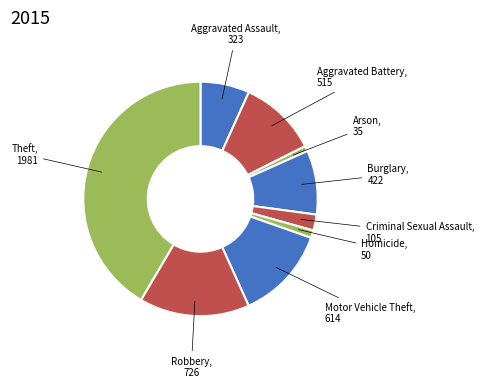

Rank the categories by value from highest to lowest.

Theft, Robbery, Motor Vehicle Theft, Aggravated Battery, Burglary, Aggravated Assault, Criminal Sexual Assault, Homicide, Arson